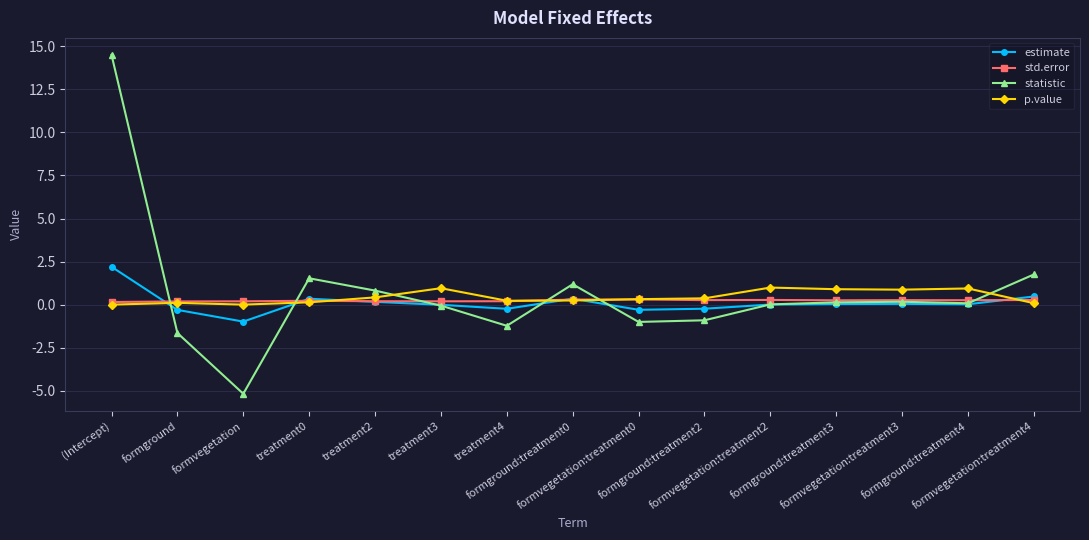

Rank the series by their average value, from lowest to highest.

estimate, std.error, p.value, statistic